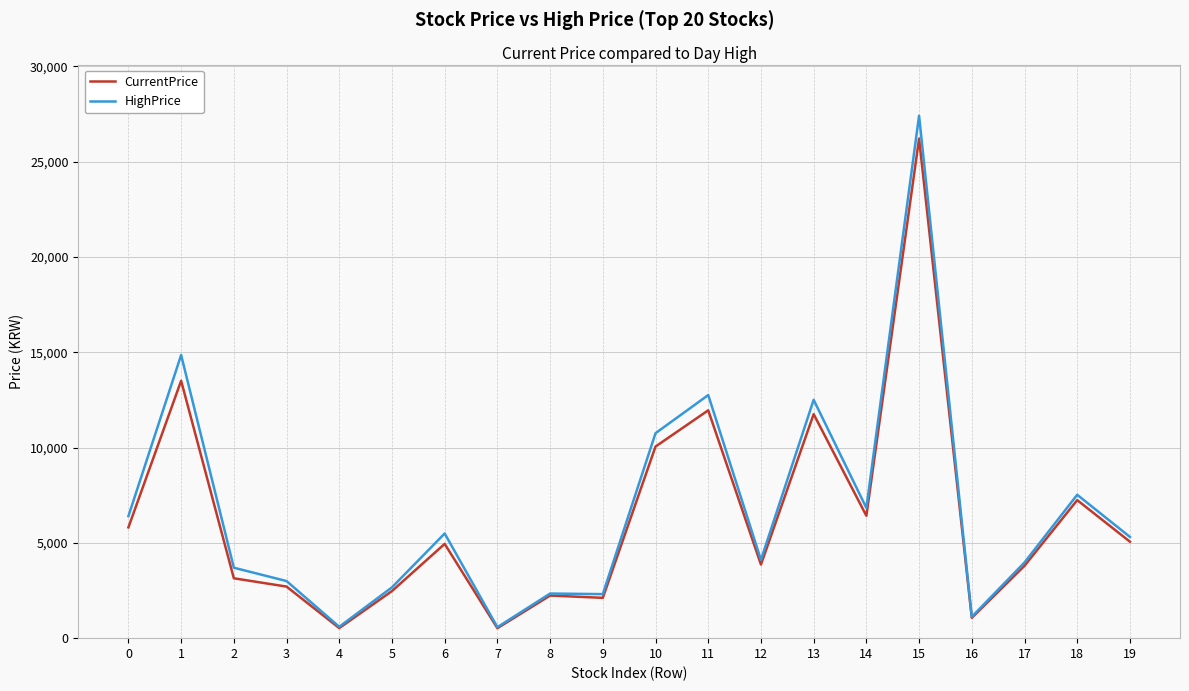

What is the difference between the highest and lowest values at 13?

750